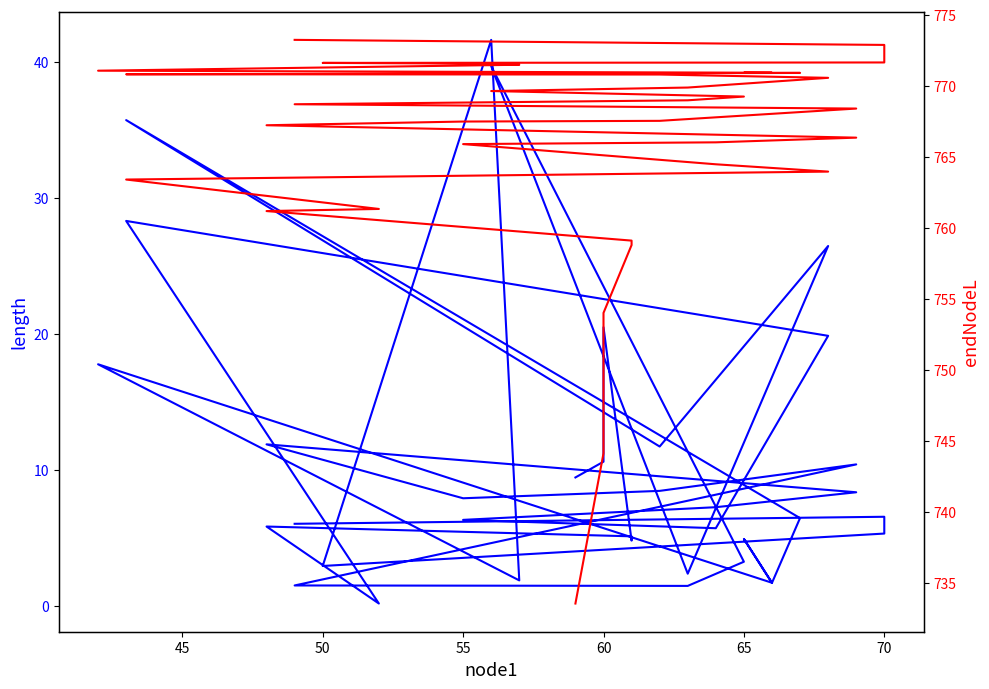

True or false: endNodeL has more than 1 points higher than both neighbors.

False